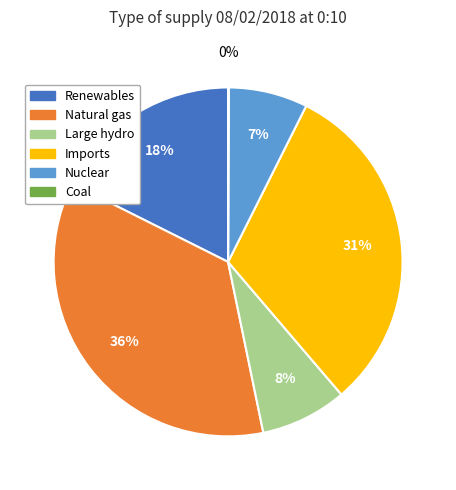

Does any single category account for the majority?

No